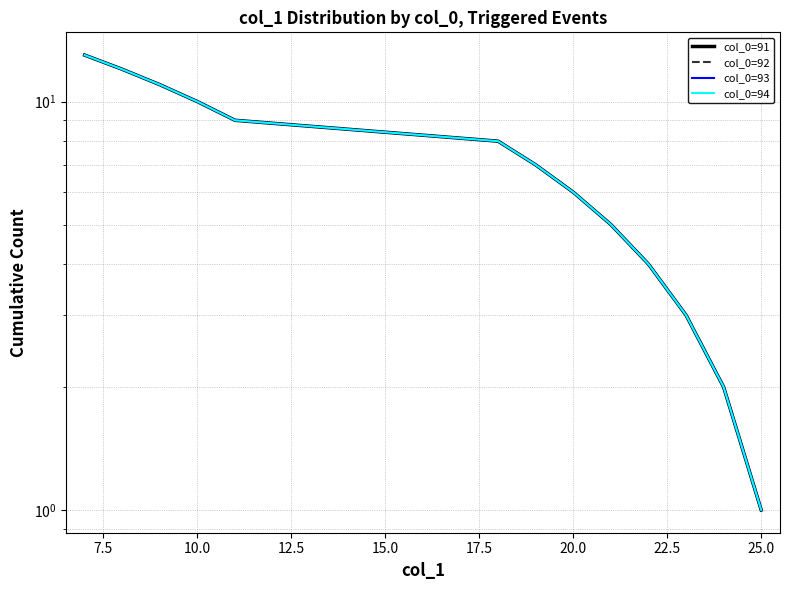

How many lines are shown in the chart?

4